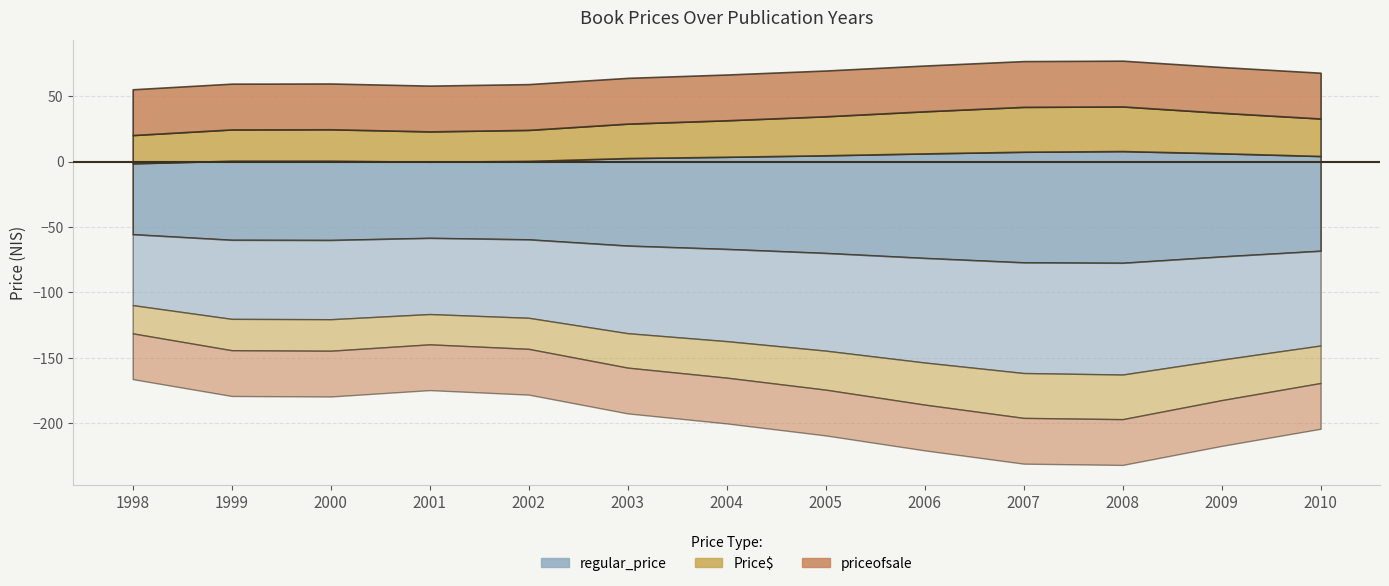

Is the value of regular_price at 2010 greater than the value of priceofsale at 2006?

Yes